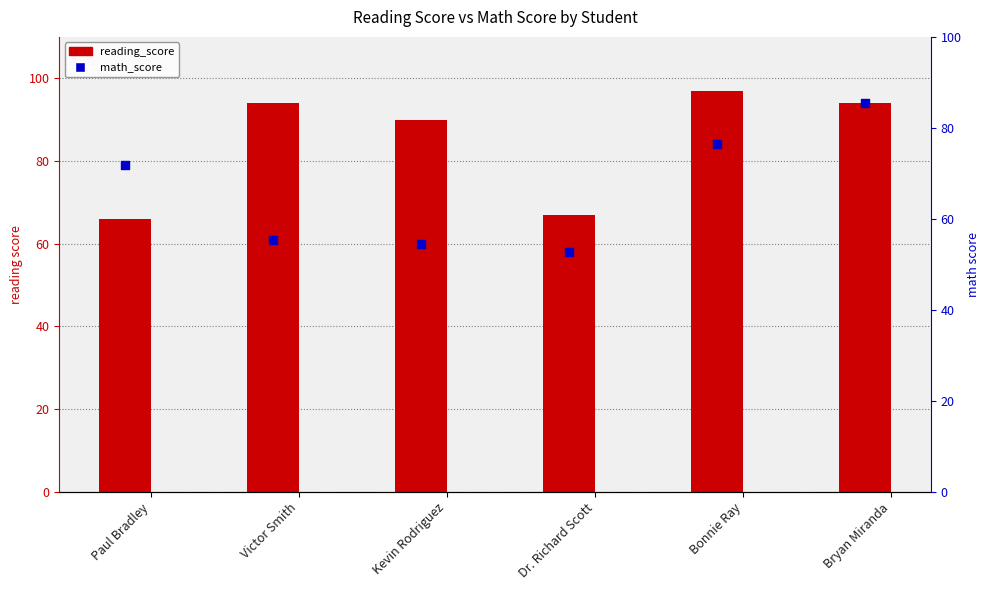

Is the value of reading_score at Victor Smith greater than the value of math_score at Kevin Rodriguez?

Yes